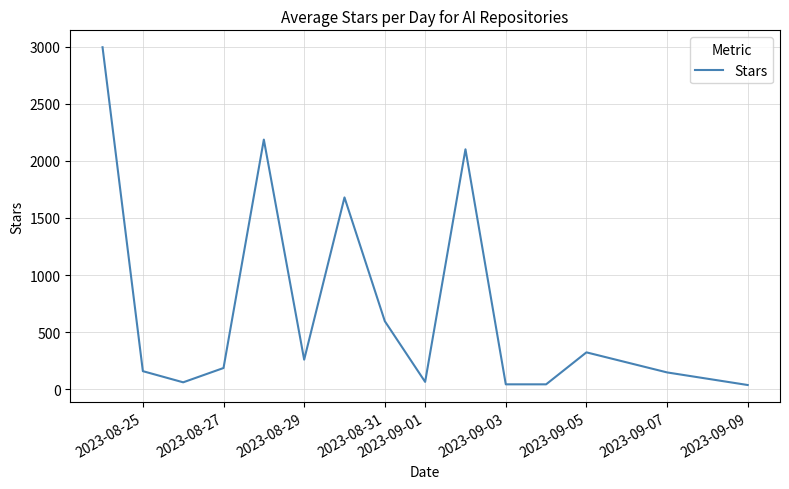

What is the maximum value shown in the chart?

2994.7